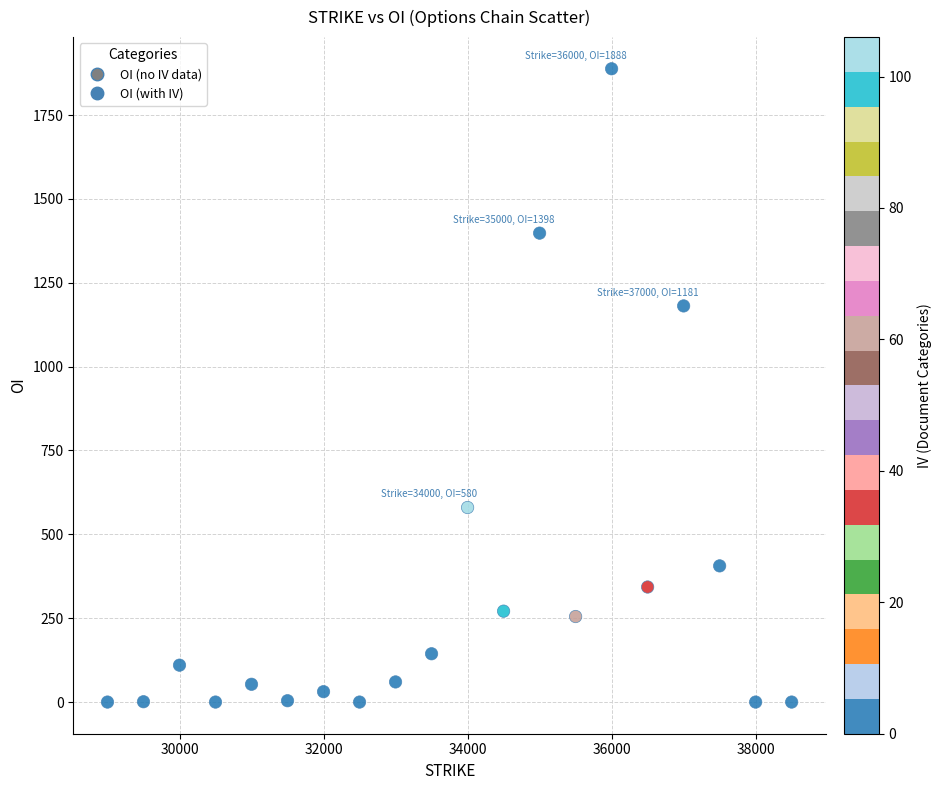

What Y value in the scatter plot is closest to 944?

1181